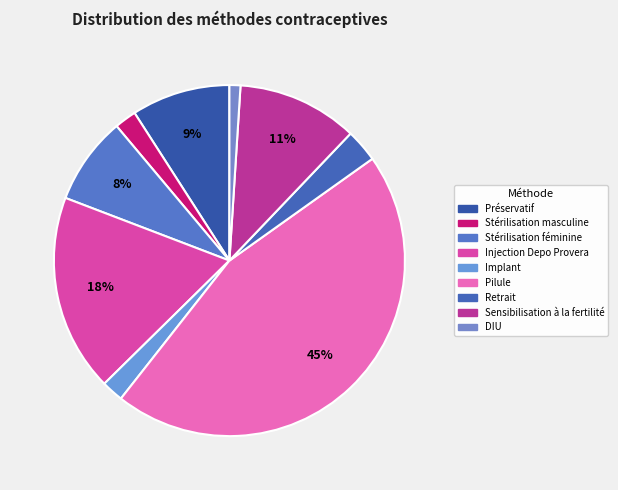

What is the change in value from Stérilisation féminine to Implant?

-0.1